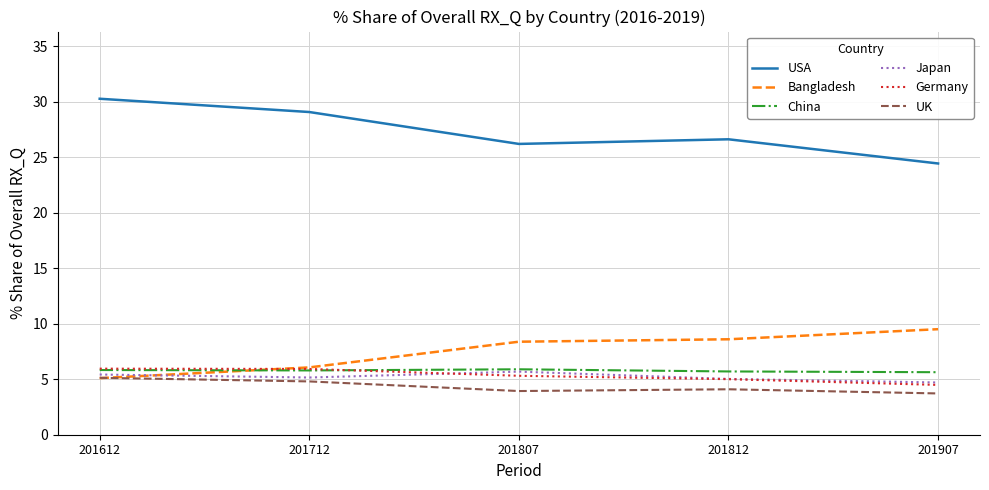

What is the total value across all series at 201807?

55.4